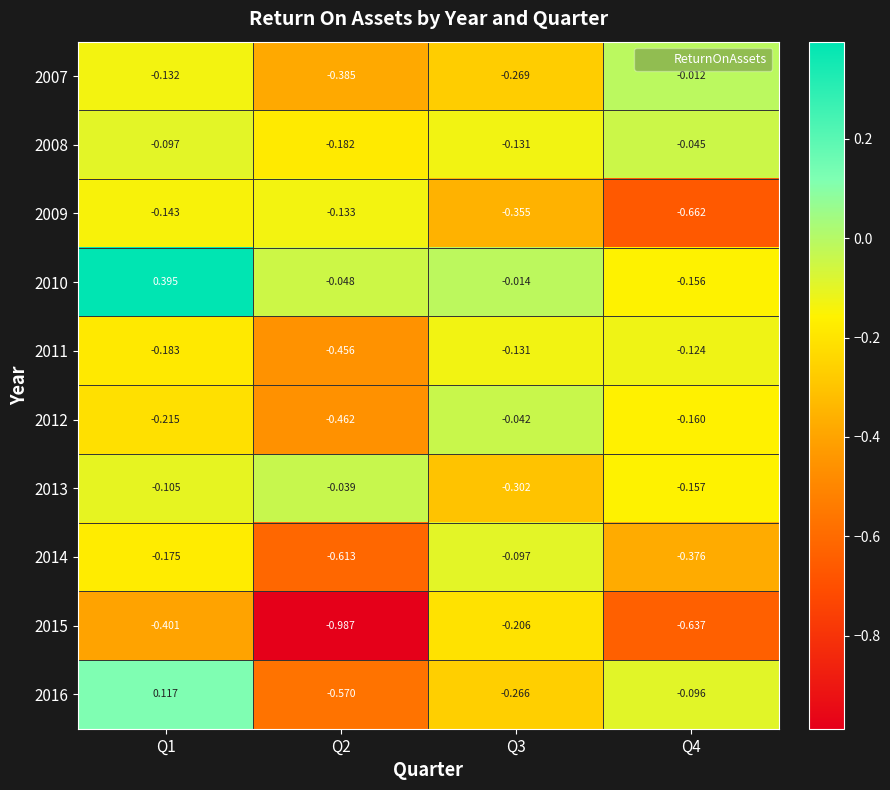

At which category is the sum across all series the highest?

Q1